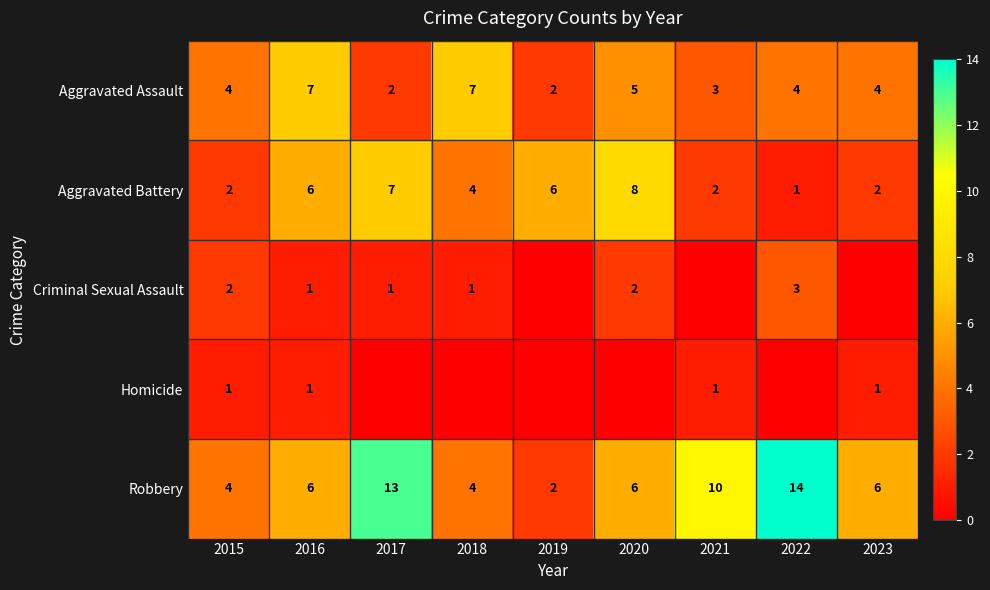

Count the Aggravated Battery values in the range 2 to 6.

6